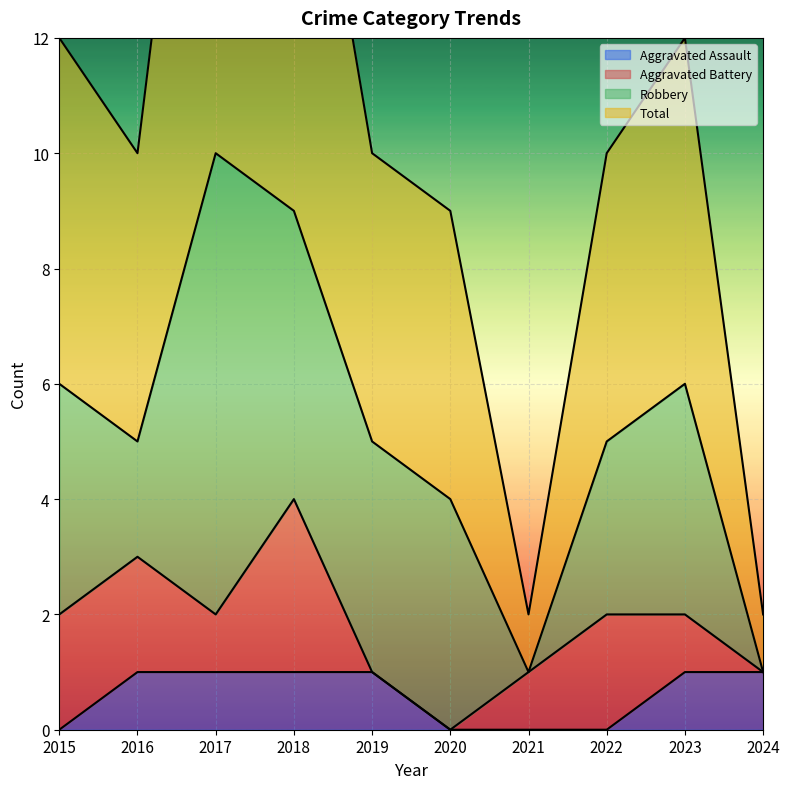

True or false: Aggravated Assault has a value of 0 at 2022.

True